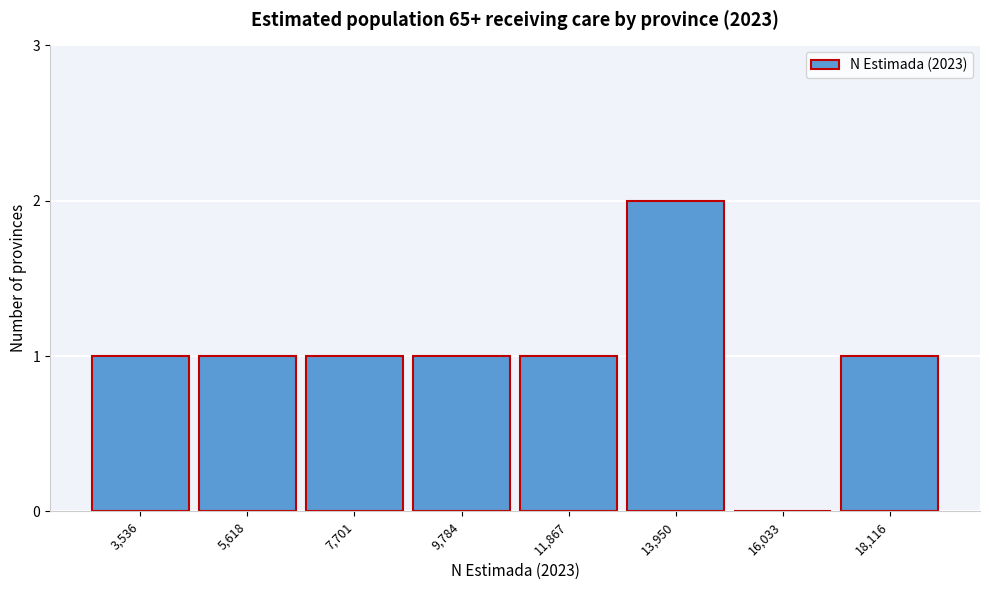

Reading left to right, extract all data points from this chart.

3,536=1	5,618=1	7,701=1	9,784=1	11,867=1	13,950=2	16,033=0	18,116=1